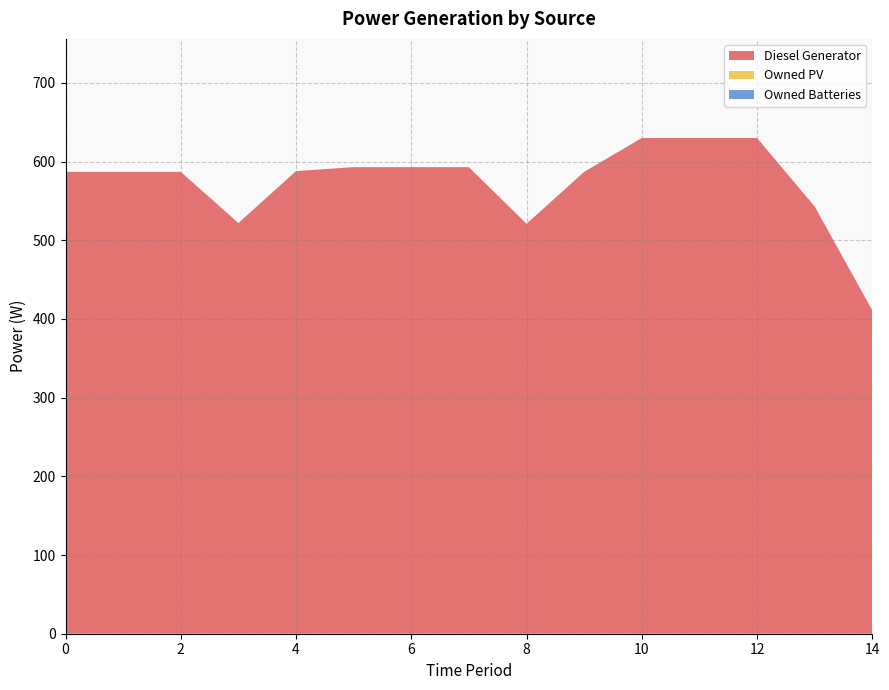

Reading left to right, transcribe all the data shown in this chart.

Diesel Generator: 587	587	587	522	588	593	593	593	521	587	630	630	630	543	411
Owned PV: 0	0	0	0	0	0	0	0	0	0	0	0	0	0	0
Owned Batteries: 0	0	0	0	0	0	0	0	0	0	0	0	0	0	0